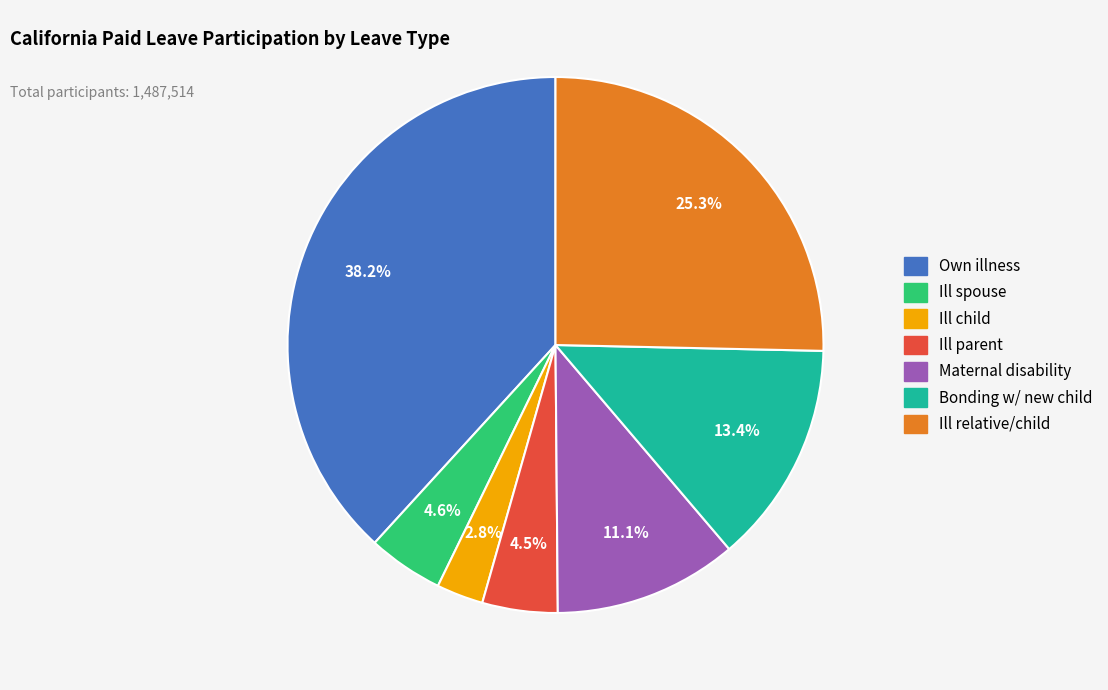

Is there a majority slice in this chart?

No